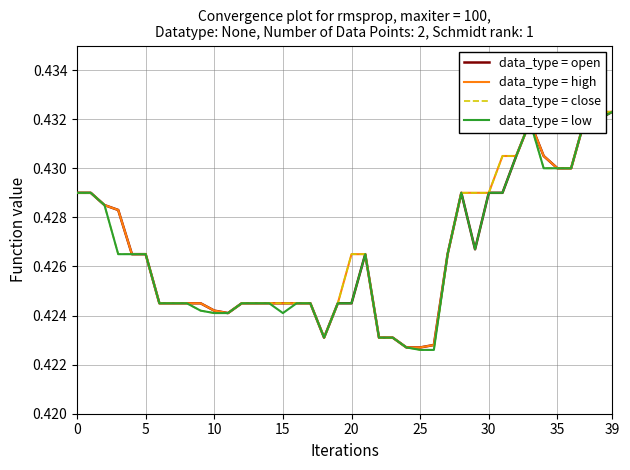

True or false: data_type = low and data_type = close intersect in this chart.

False